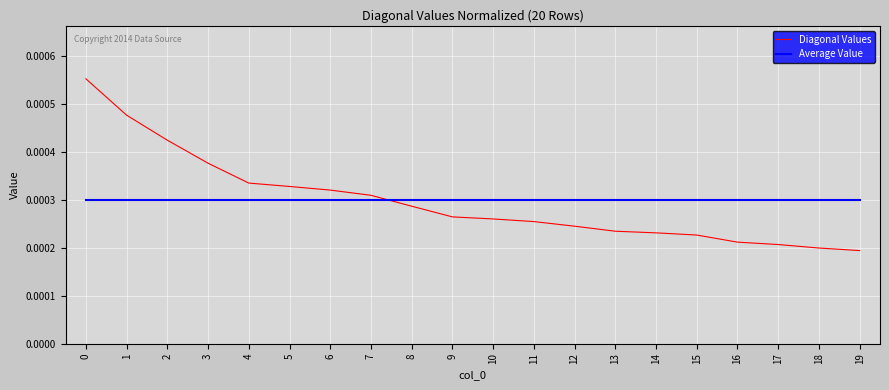

Does the chart have visible grid lines?

Yes